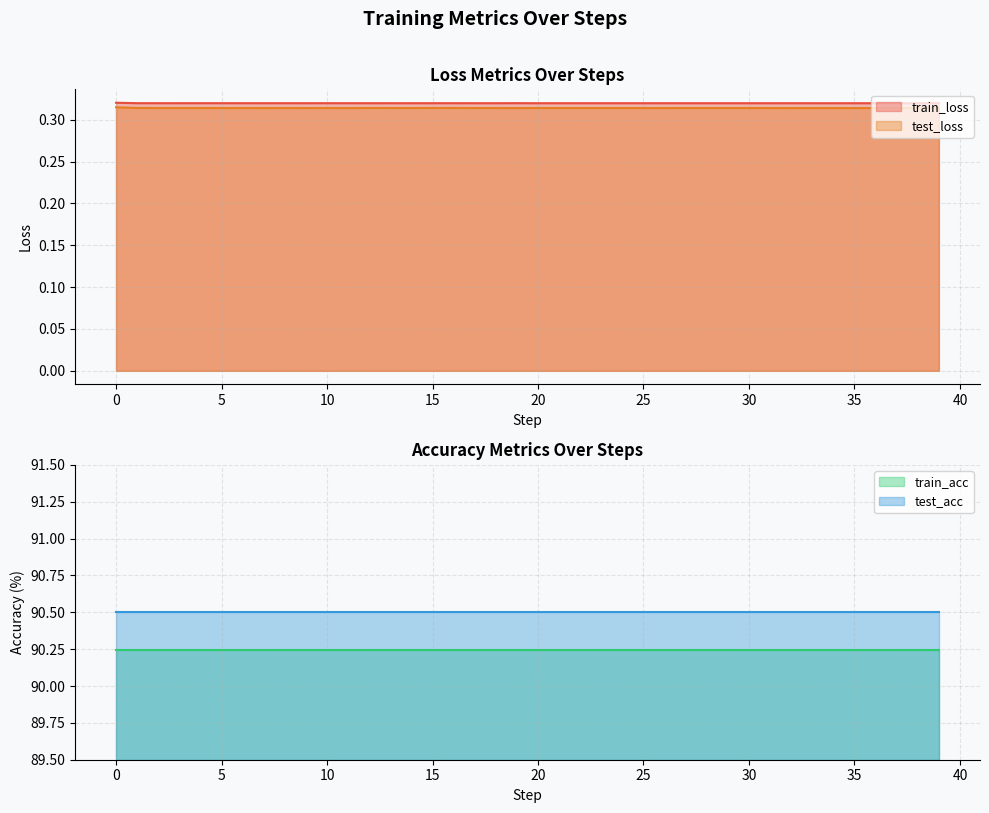

True or false: train_loss and test_loss cross at least once.

False